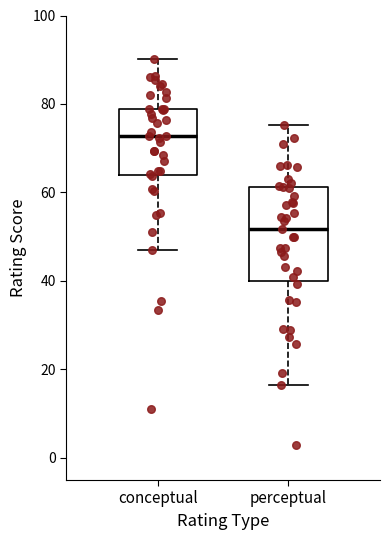

Which box is the tallest, from its lower edge to its upper edge?

perceptual